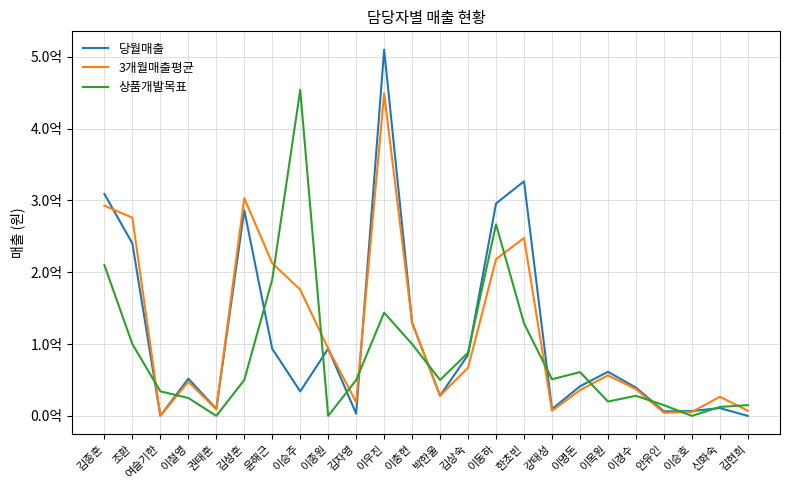

What are all the series names shown in the legend?

당월매출, 3개월매출평균, 상품개발목표